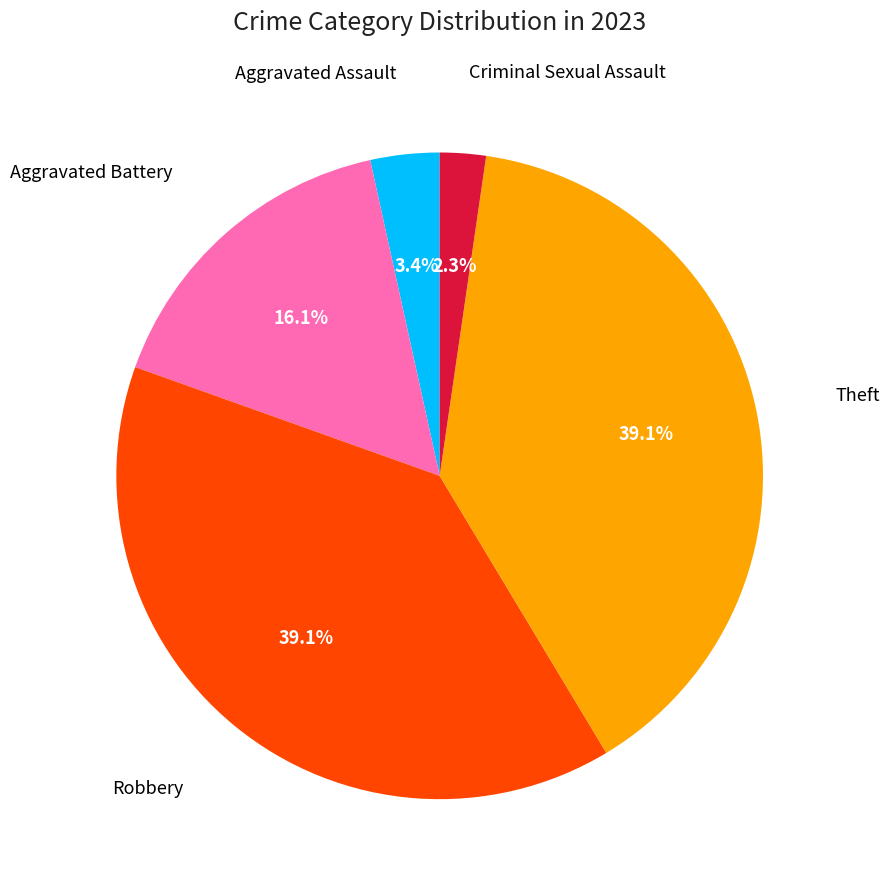

Does any single category account for the majority?

No